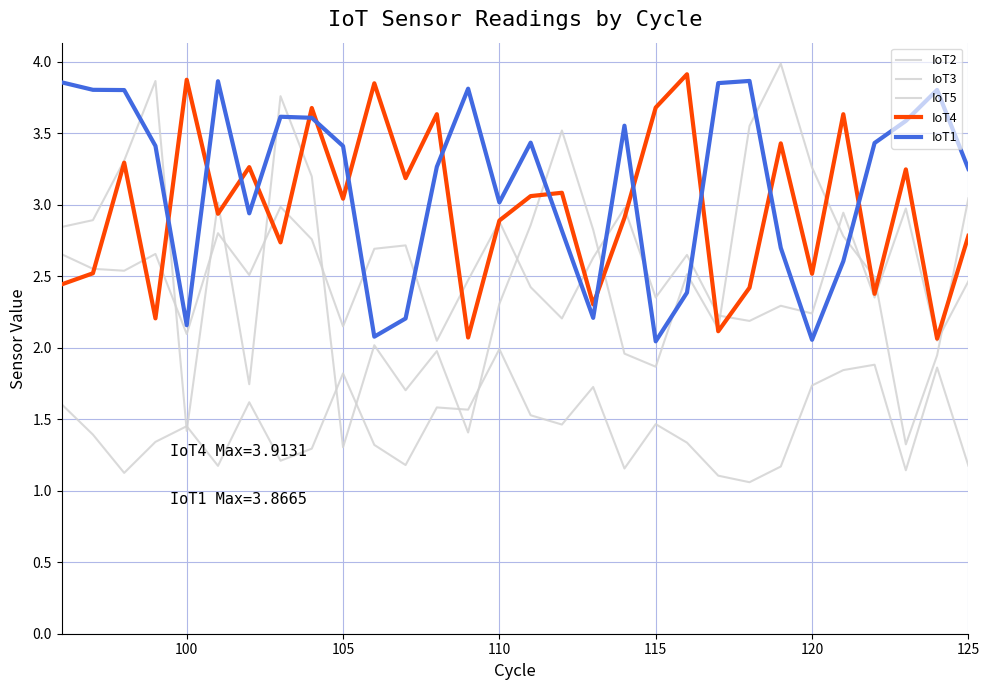

Does the chart have visible grid lines?

Yes